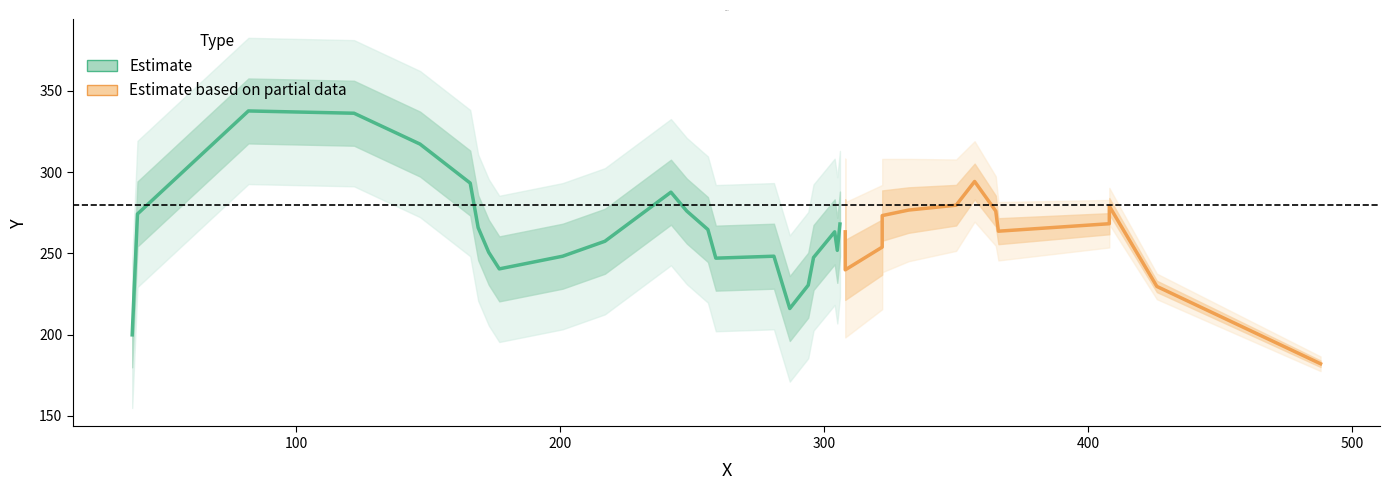

What is the minimum value shown in the chart?

174